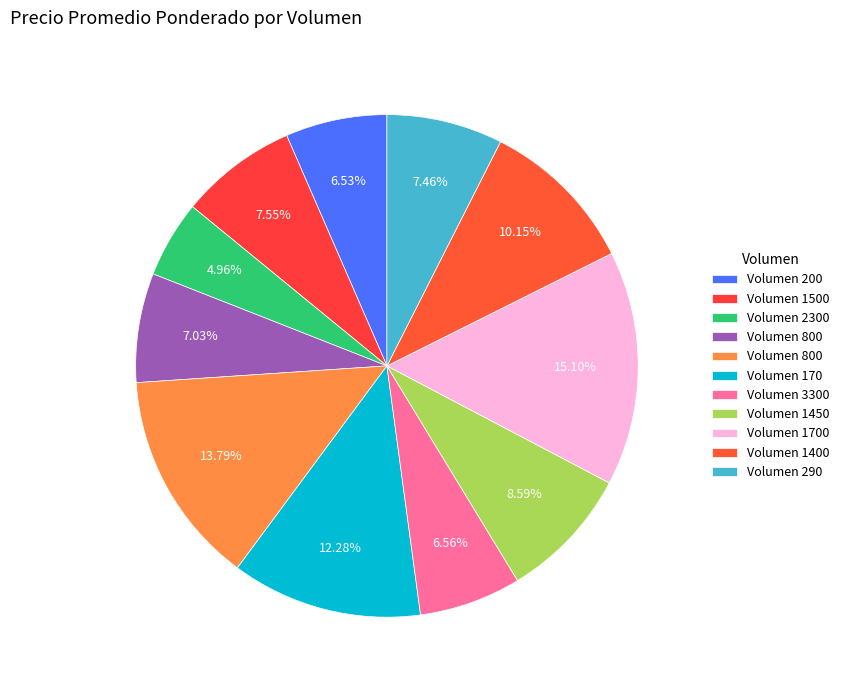

Count the number of slices in the pie.

11